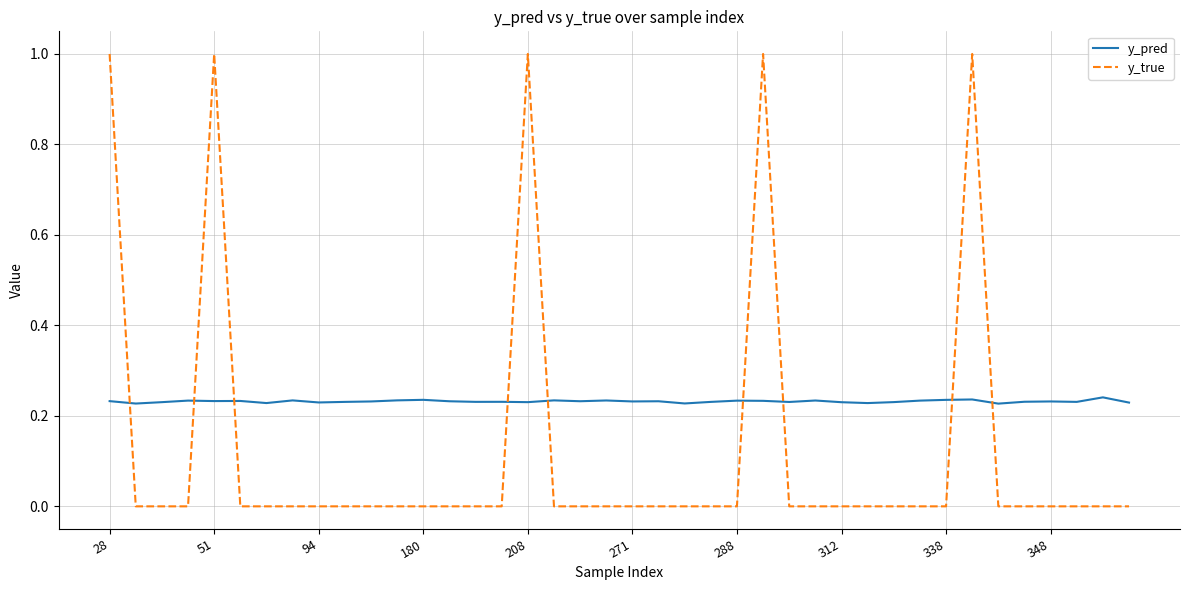

How many y_pred values are between 0 and 1?

40